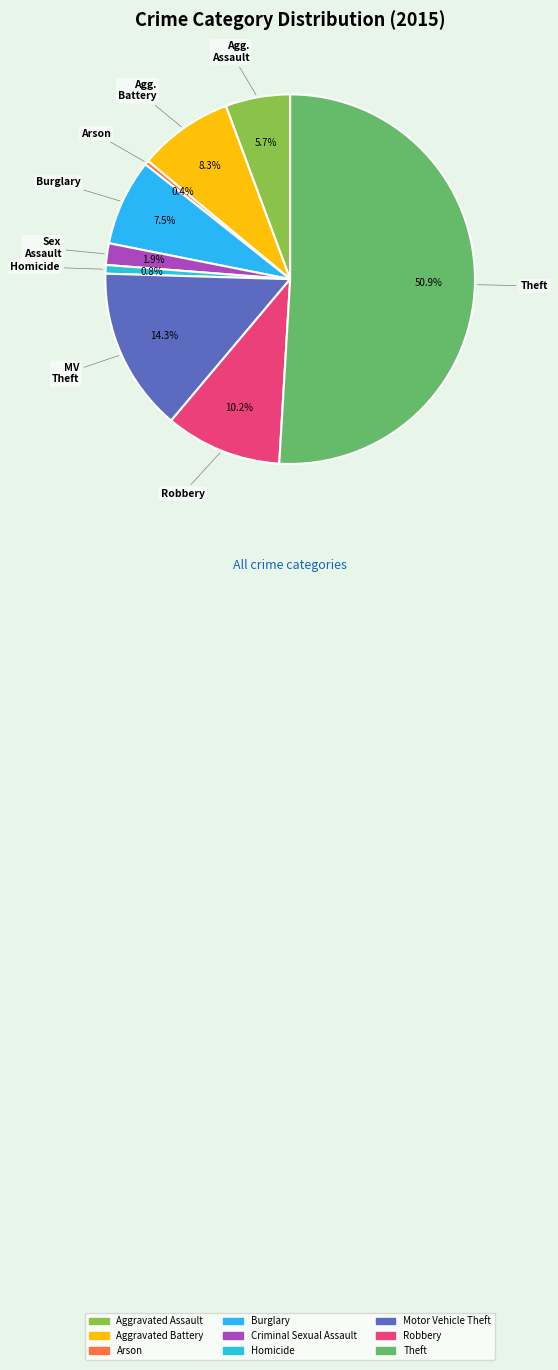

What is the change in value from Motor Vehicle Theft to Theft?

+97